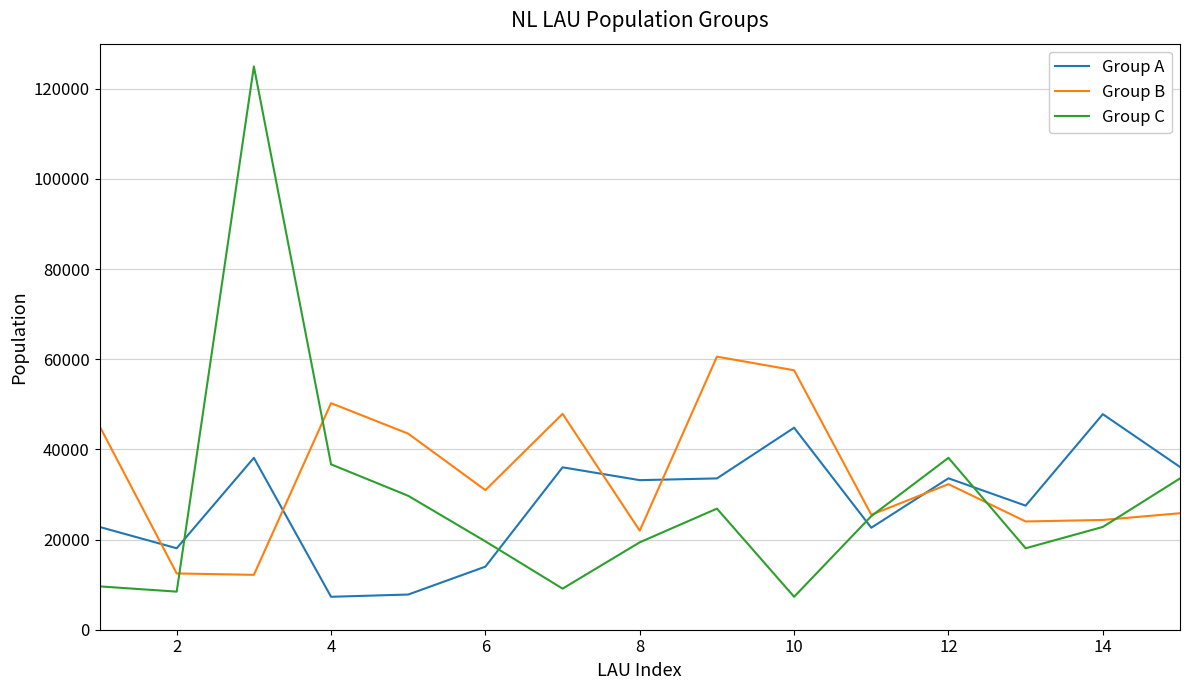

True or false: Group A and Group B intersect in this chart.

True